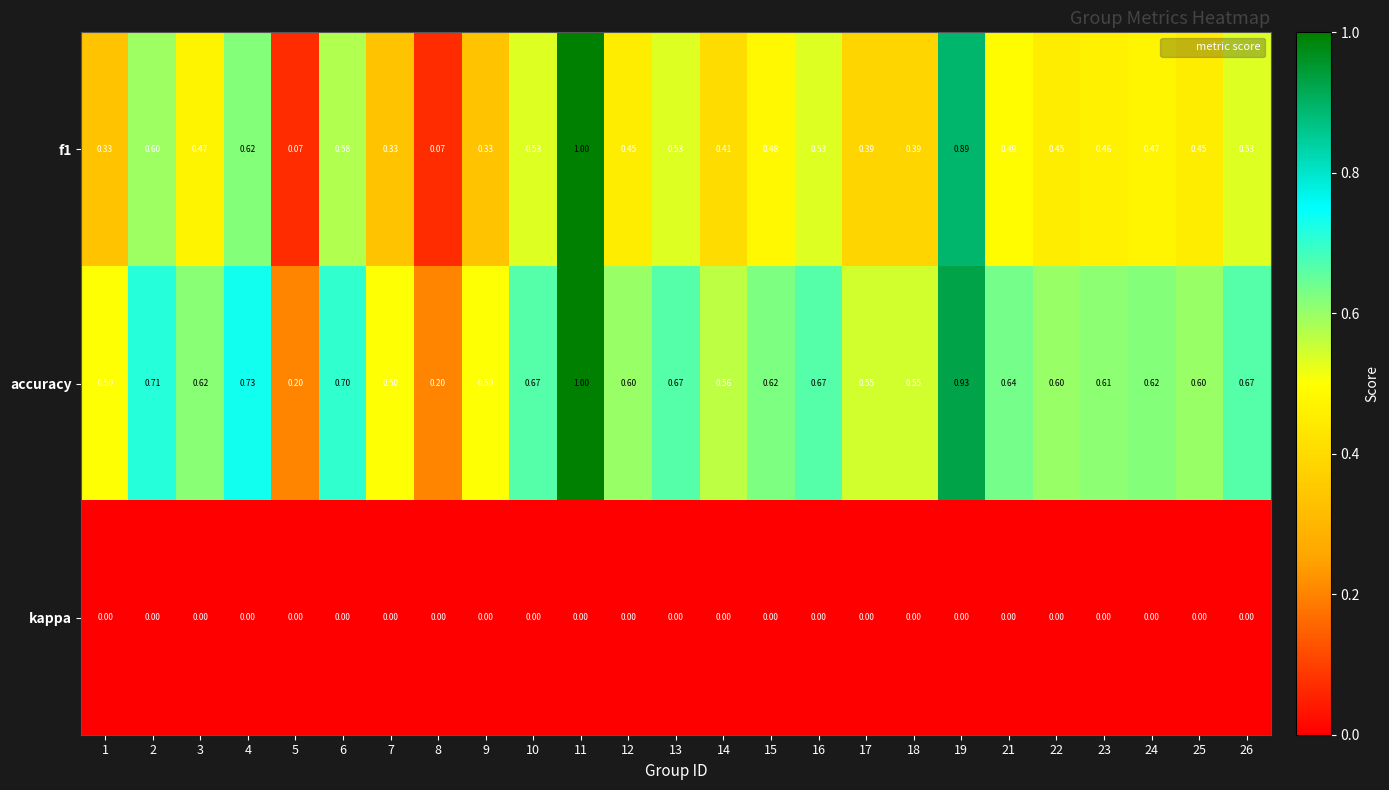

Which series has the largest total across all categories?

accuracy